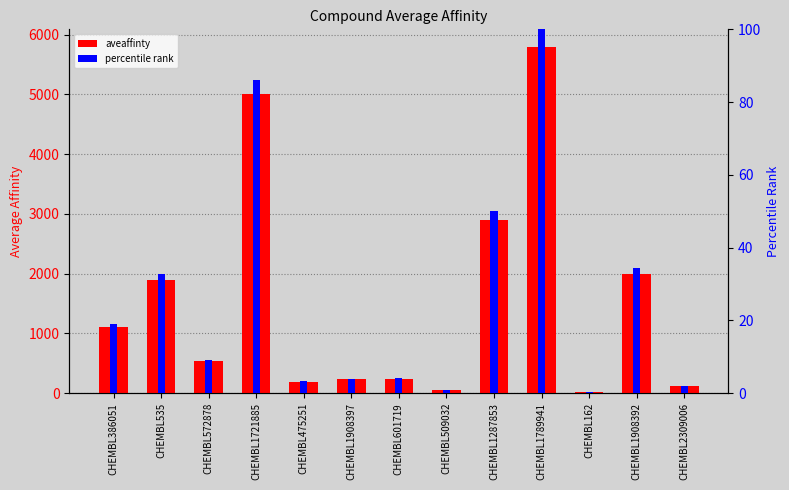

What is the average value of the aveaffinty series?

1545.3